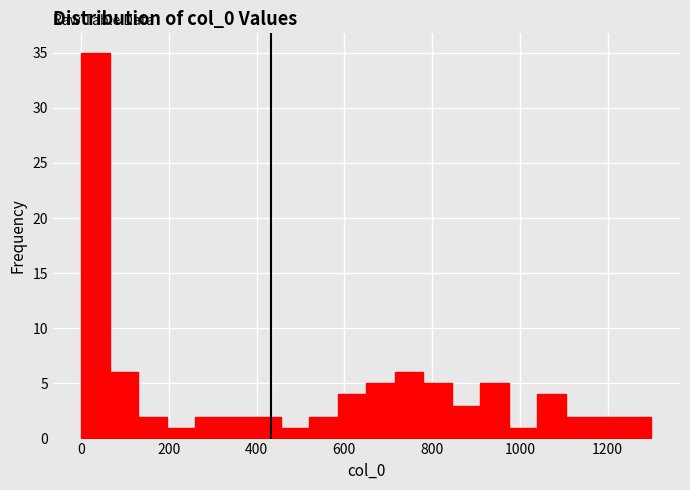

Read against the x-axis, roughly where is the centre of the tallest bar?

40